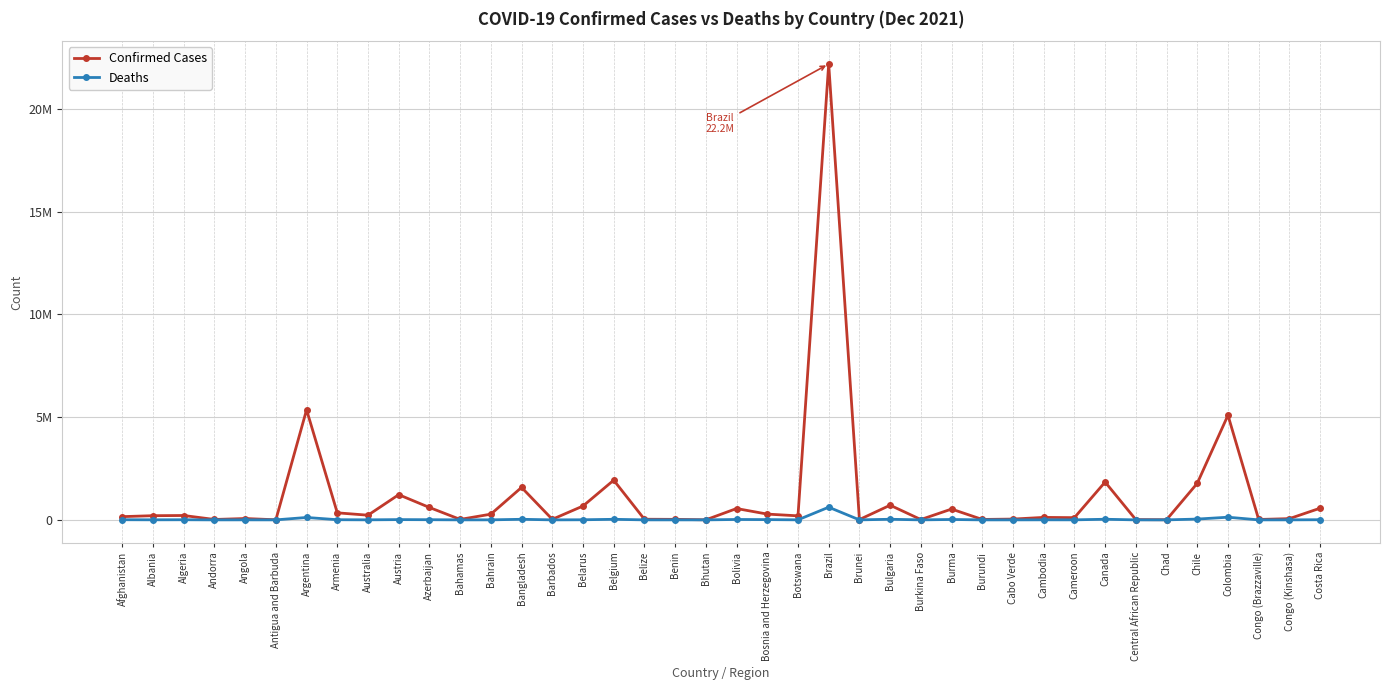

At which label does Confirmed Cases reach its peak?

Brazil